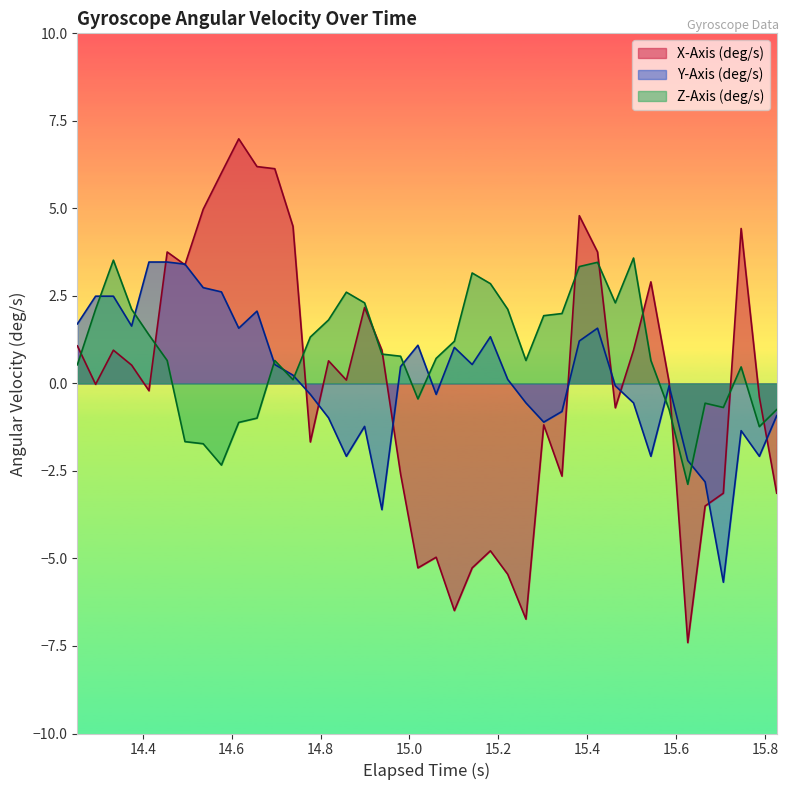

What is the greatest value displayed?

7.0